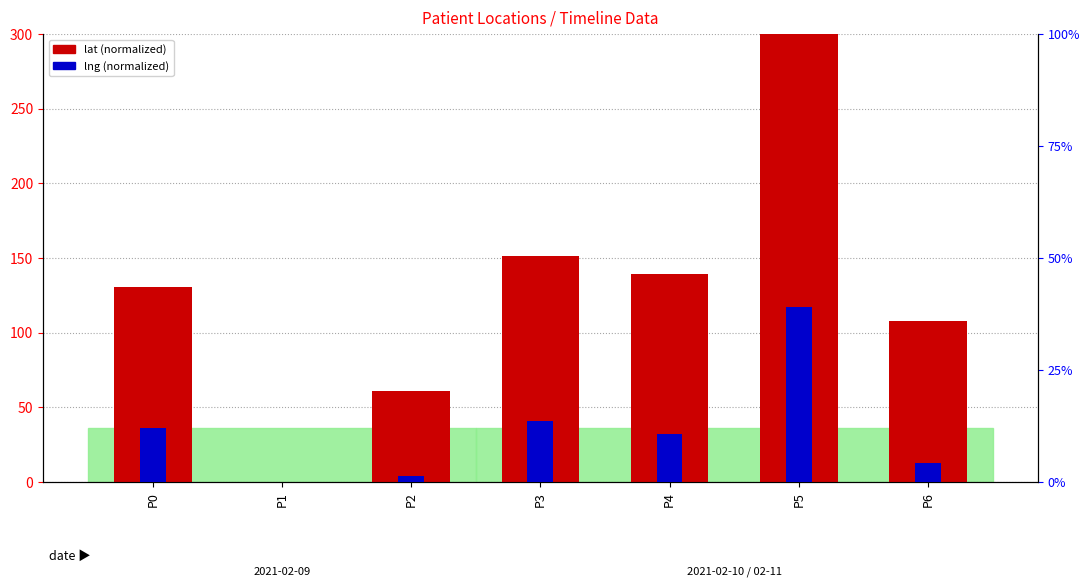

How many bars are there in total?

14